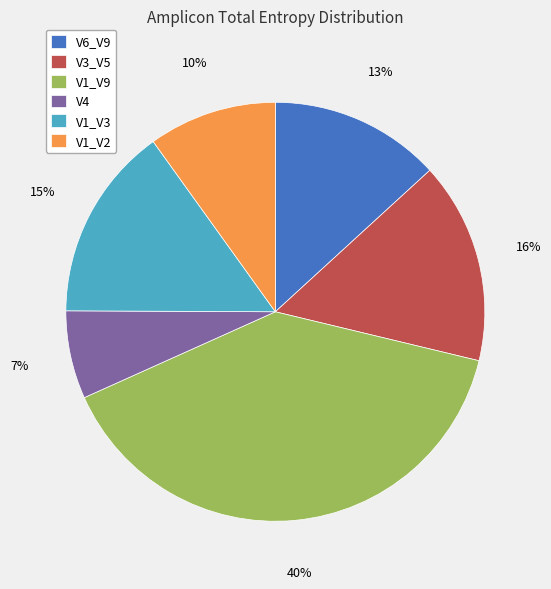

The V3_V5 slice represents 29% of the pie. True or false?

False